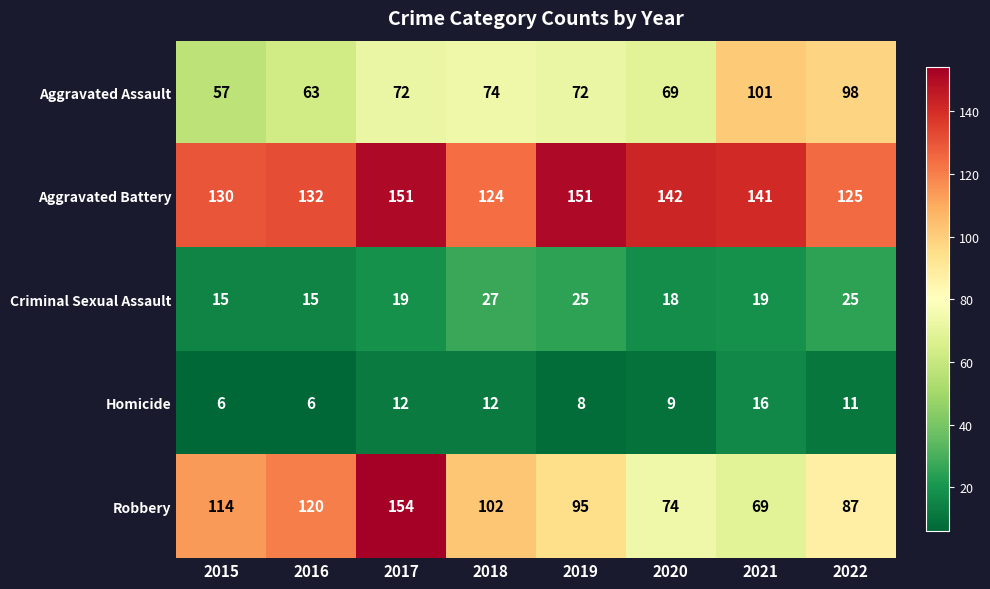

What is the smallest value displayed?

6